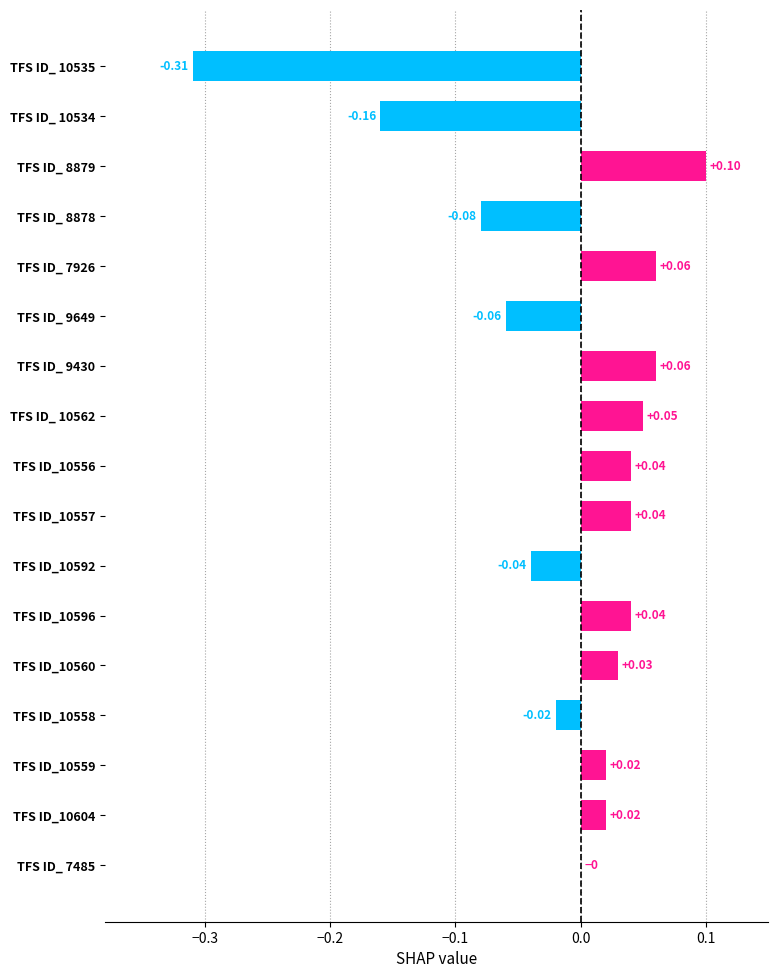

Which has a higher value, TFS ID_10559 or TFS ID_10556?

TFS ID_10556